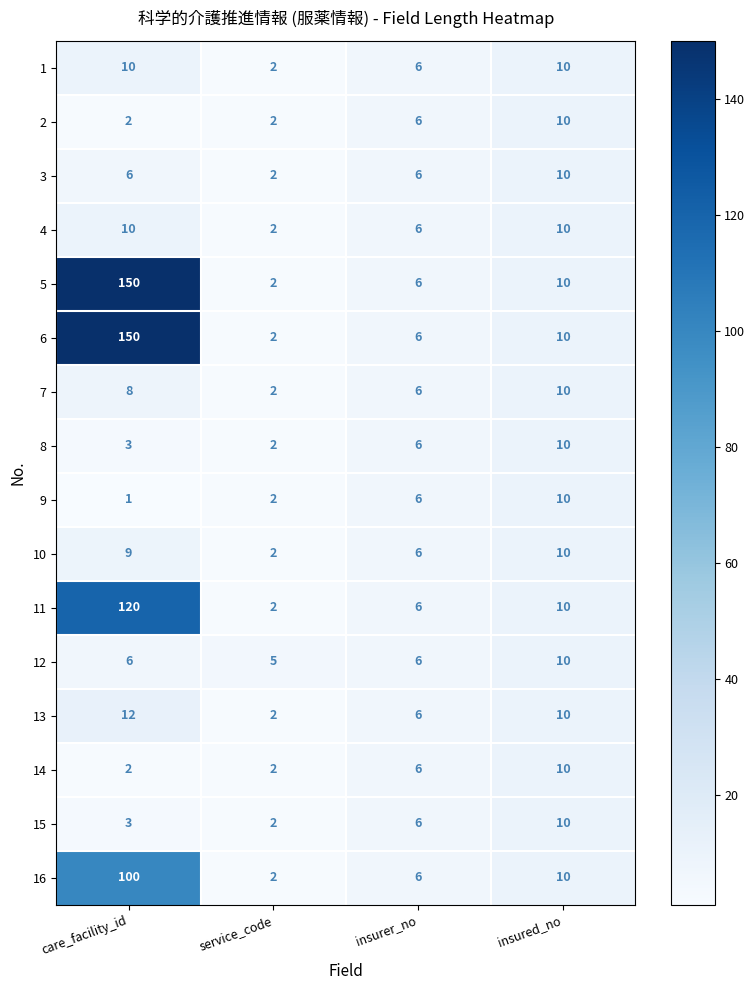

What is the sum of the 2 values at insured_no and service_code?

12